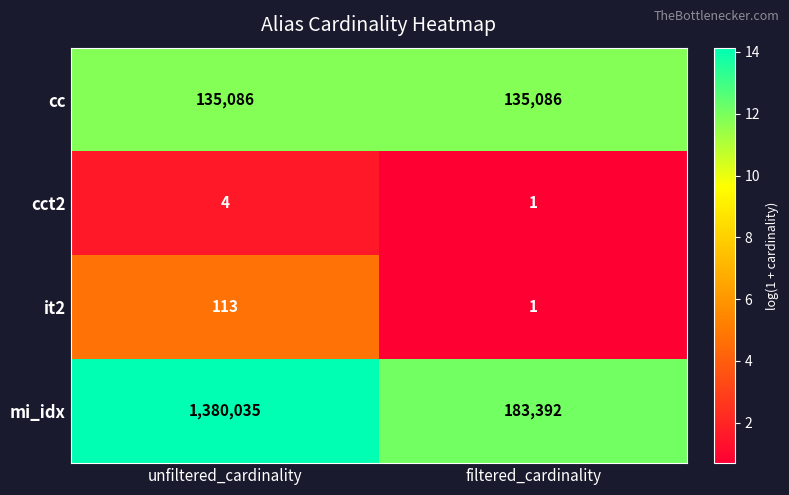

Which series has the widest spread of values?

mi_idx